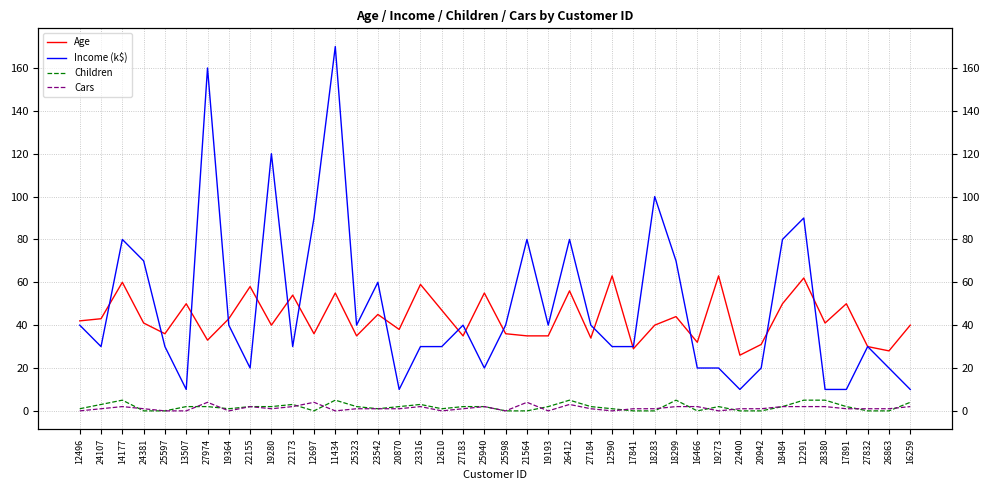

What is the highest value of the Age series?

63